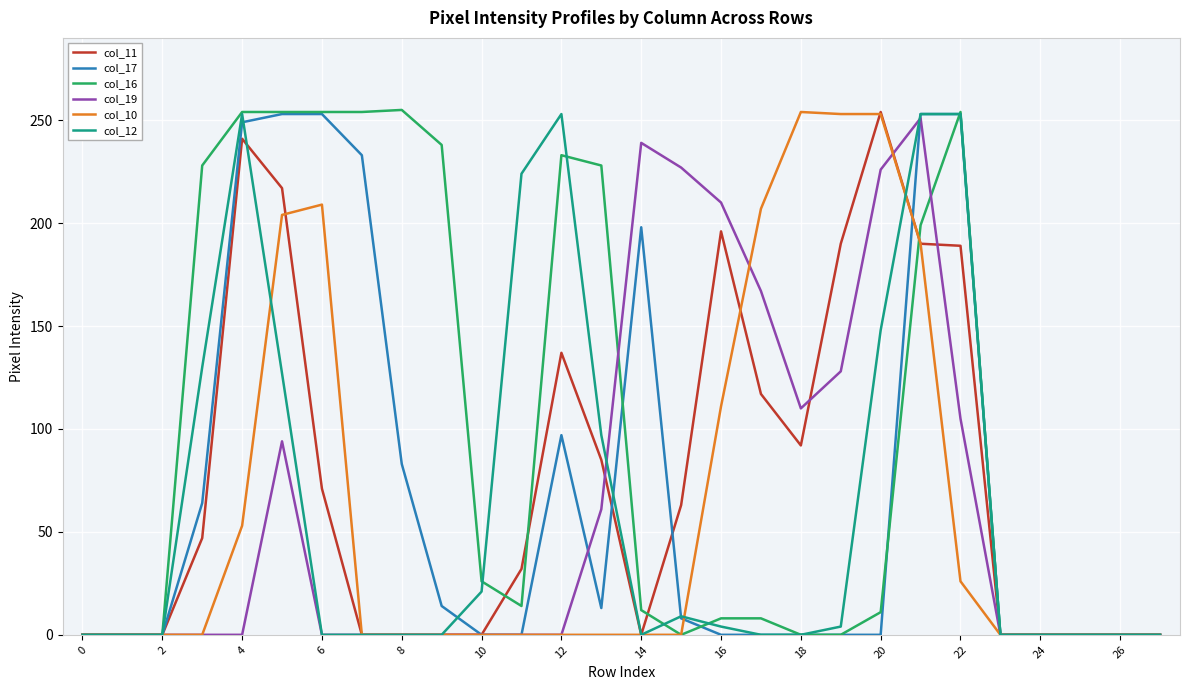

What is the greatest value displayed?

255